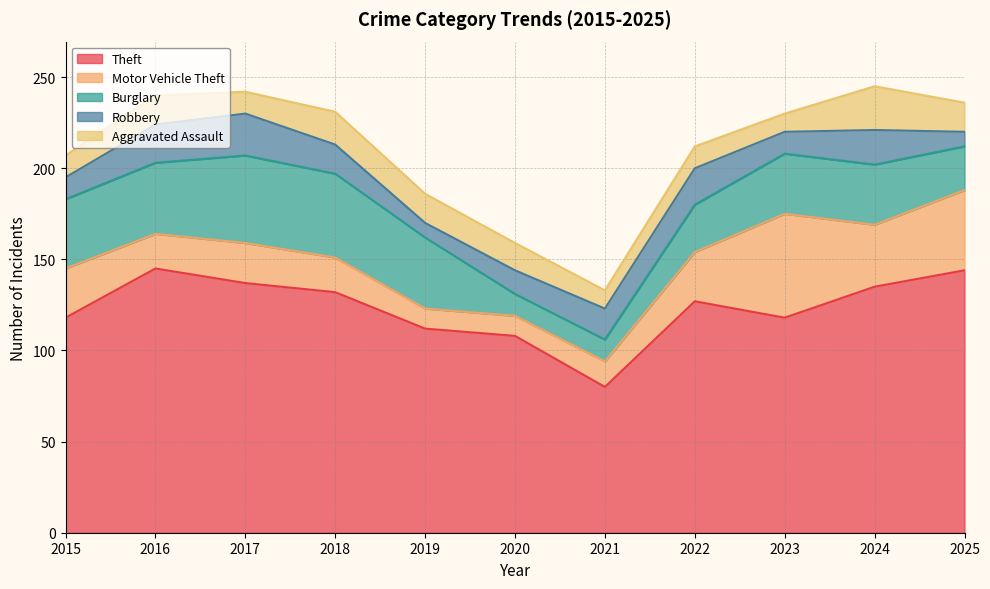

Reading right to left, what are all the values shown in this chart?

Theft: 144	135	118	127	80	108	112	132	137	145	118
Motor Vehicle Theft: 44	34	57	27	14	11	11	19	22	19	27
Burglary: 24	33	33	26	12	12	39	46	48	39	38
Robbery: 8	19	12	20	17	13	8	16	23	21	12
Aggravated Assault: 16	24	10	12	10	15	16	18	12	16	12